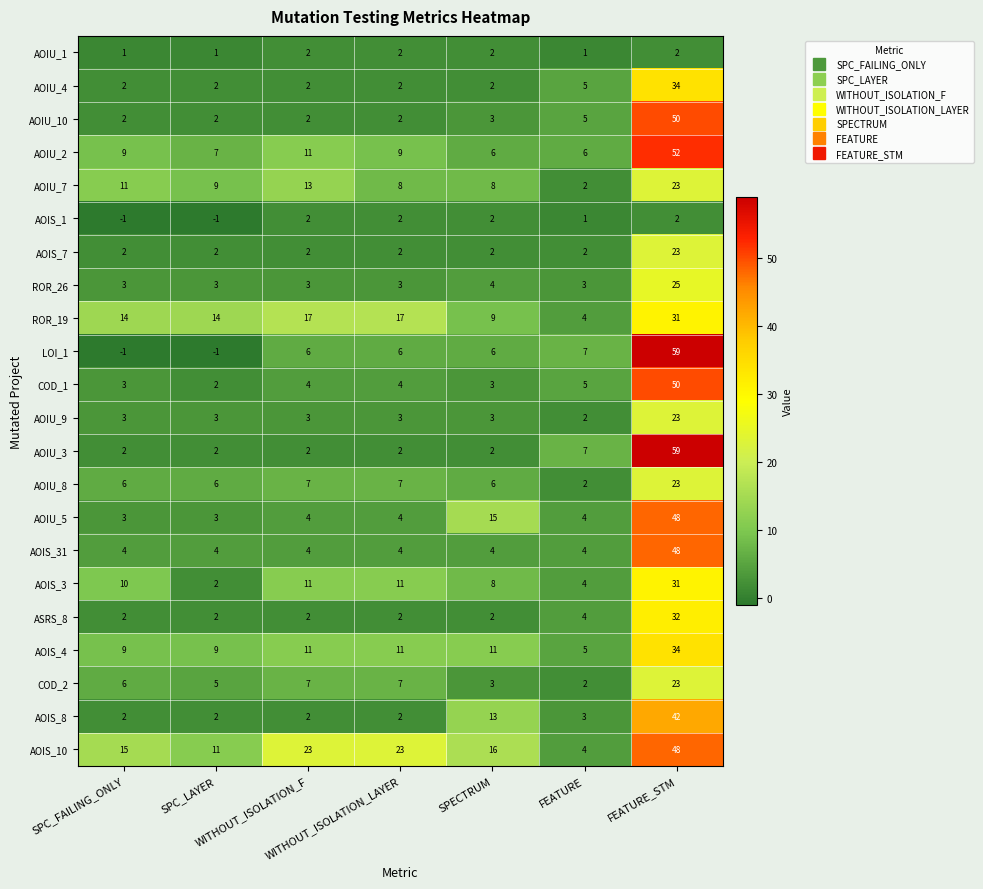

At which category is the sum across all series the highest?

FEATURE_STM